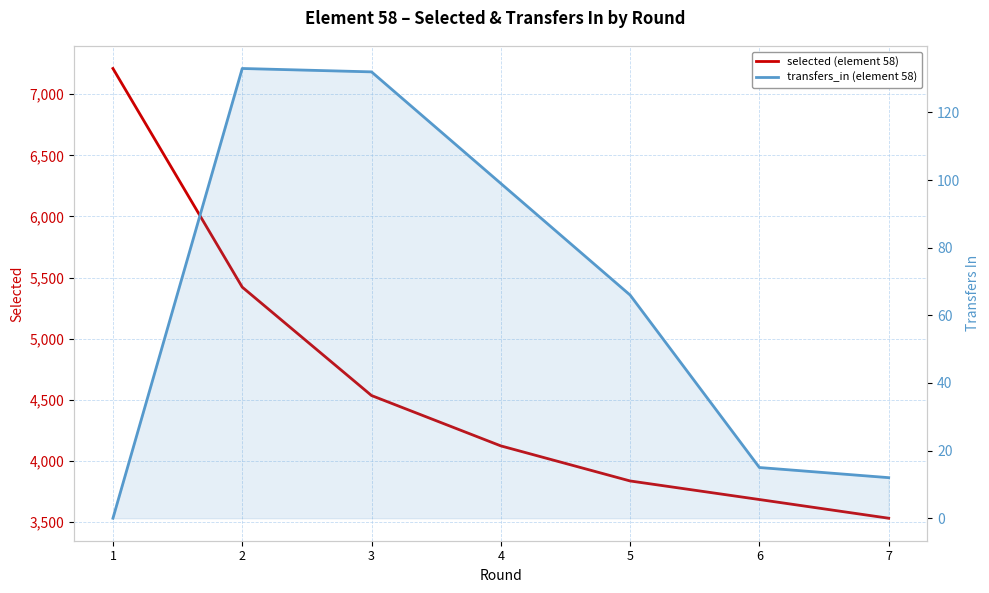

What is the approximate value of transfers_in (element 58) at 7?

12